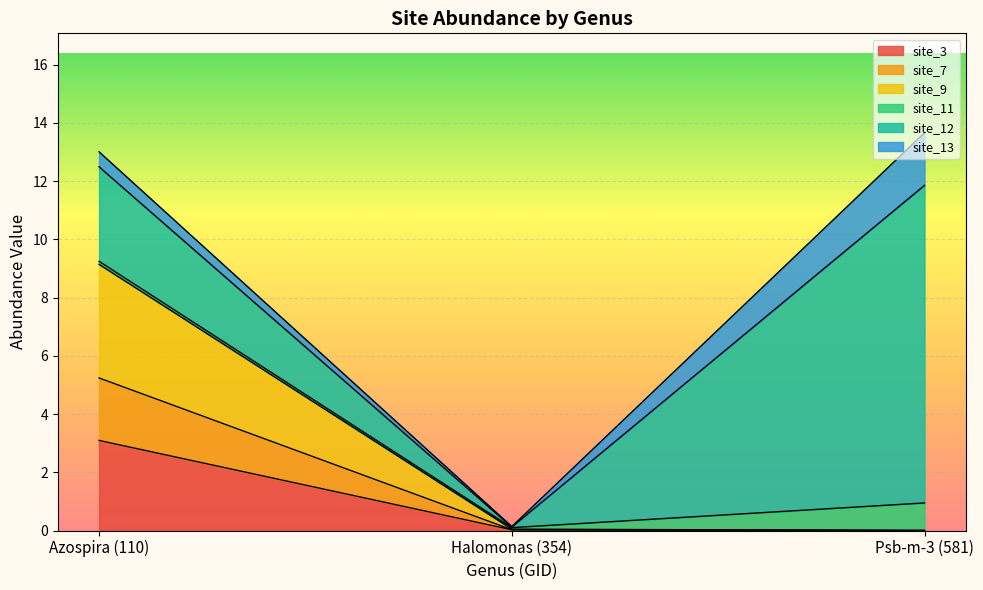

Which has a higher value, Psb-m-3 (581) or Azospira (110)?

Azospira (110)